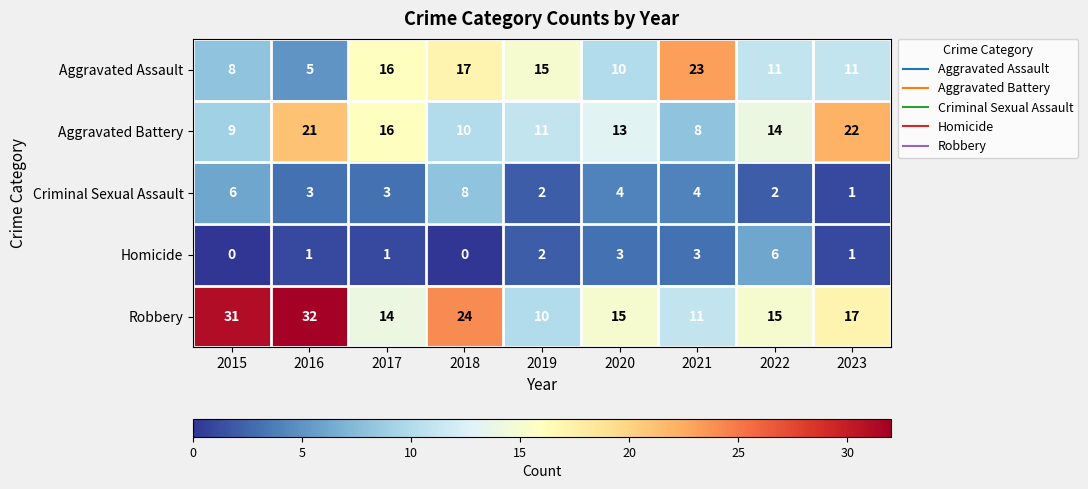

What is the difference between the second highest and second lowest values in the Aggravated Battery series?

12